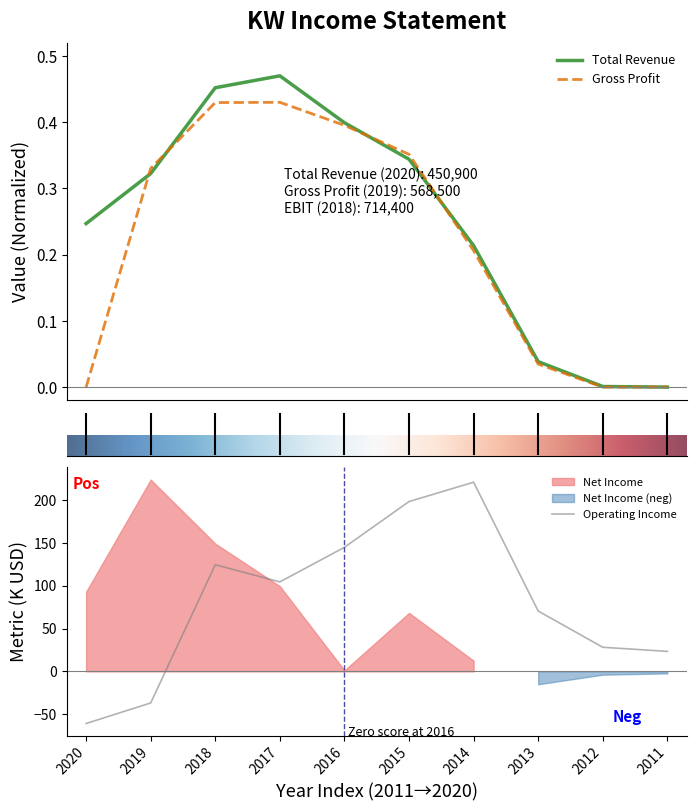

What is the greatest value displayed?

220.8